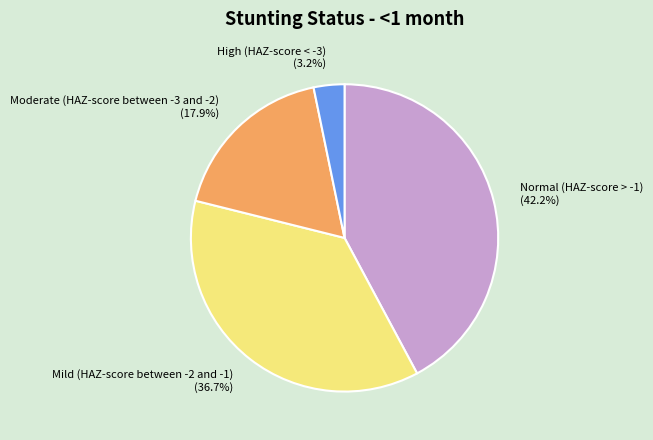

Rank the categories by value from highest to lowest.

Normal (HAZ-score > -1), Mild (HAZ-score between -2 and -1), Moderate (HAZ-score between -3 and -2), High (HAZ-score < -3)